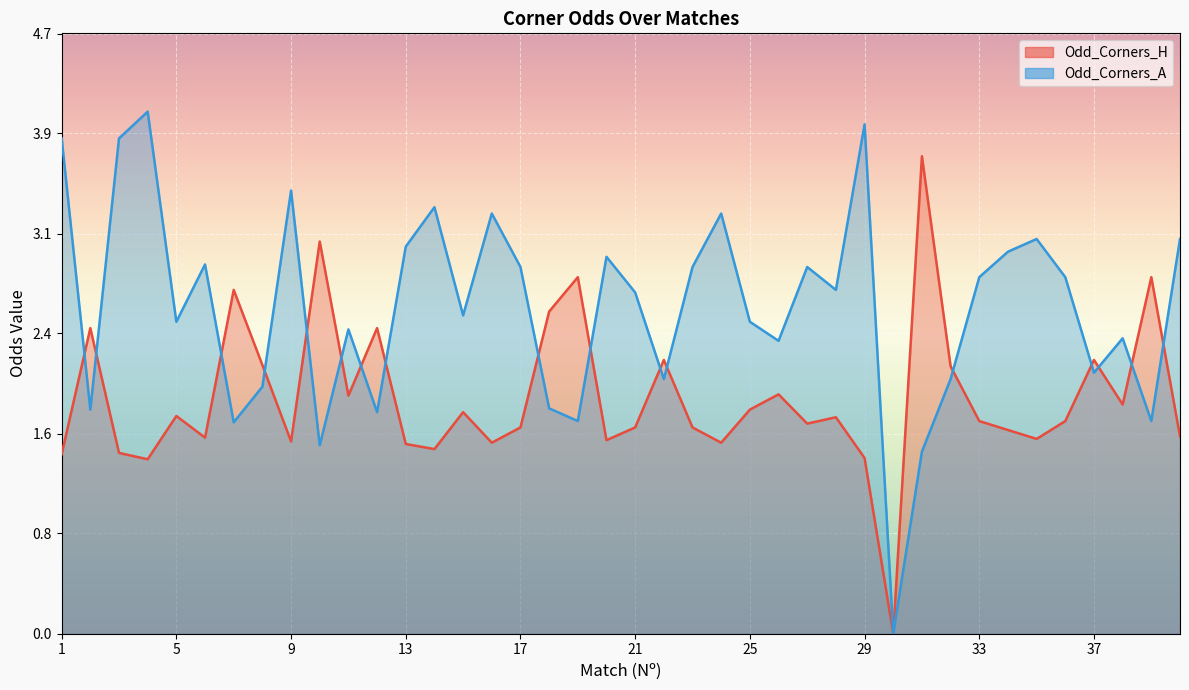

Reading left to right, what are all the values shown in this chart?

Odd_Corners_H: 1=1.4	2=2.4	3=1.4	4=1.4	5=1.7	6=1.5	7=2.7	8=2.1	9=1.5	10=3.1	11=1.9	12=2.4	13=1.5	14=1.4	15=1.7	16=1.5	17=1.6	18=2.5	19=2.8	20=1.5	21=1.6	22=2.1	23=1.6	24=1.5	25=1.8	26=1.9	27=1.6	28=1.7	29=1.4	30=0.0	31=3.8	32=2.1	33=1.7	34=1.6	35=1.5	36=1.7	37=2.1	38=1.8	39=2.8	40=1.6
Odd_Corners_A: 1=3.9	2=1.8	3=3.9	4=4.1	5=2.5	6=2.9	7=1.7	8=1.9	9=3.5	10=1.5	11=2.4	12=1.7	13=3.0	14=3.4	15=2.5	16=3.3	17=2.9	18=1.8	19=1.7	20=3.0	21=2.7	22=2.0	23=2.9	24=3.3	25=2.5	26=2.3	27=2.9	28=2.7	29=4.0	30=0.0	31=1.4	32=2.0	33=2.8	34=3.0	35=3.1	36=2.8	37=2.0	38=2.3	39=1.7	40=3.1